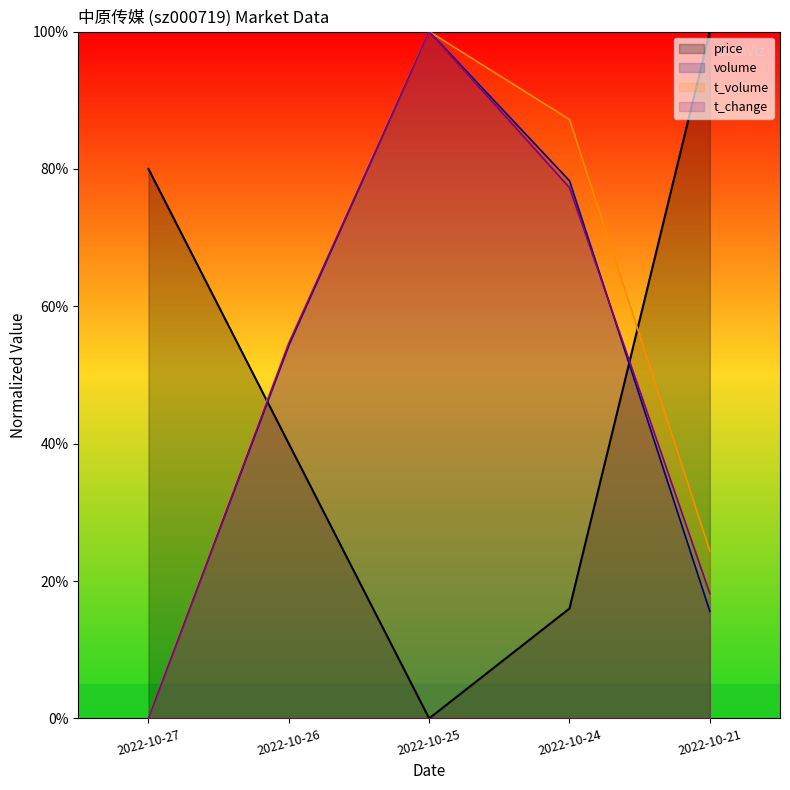

Rank the series at 2022-10-25 from lowest to highest value.

price, volume, t_volume, t_change